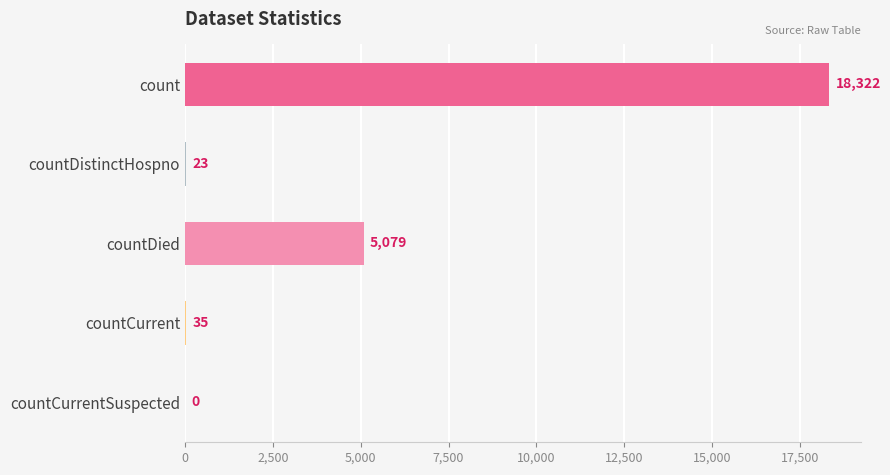

What is the average value?

4692